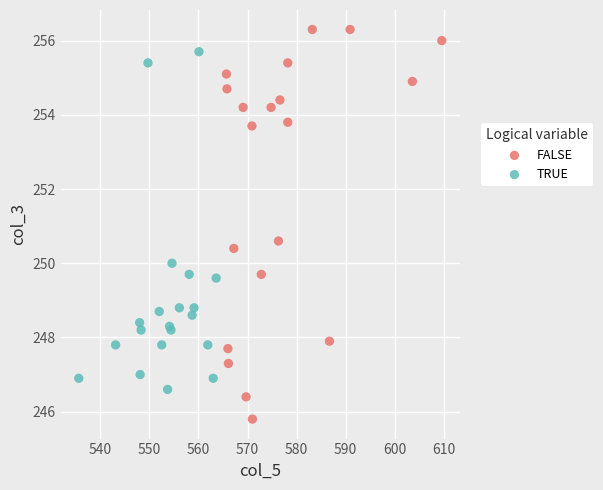

Which series contains the highest Y value?

FALSE